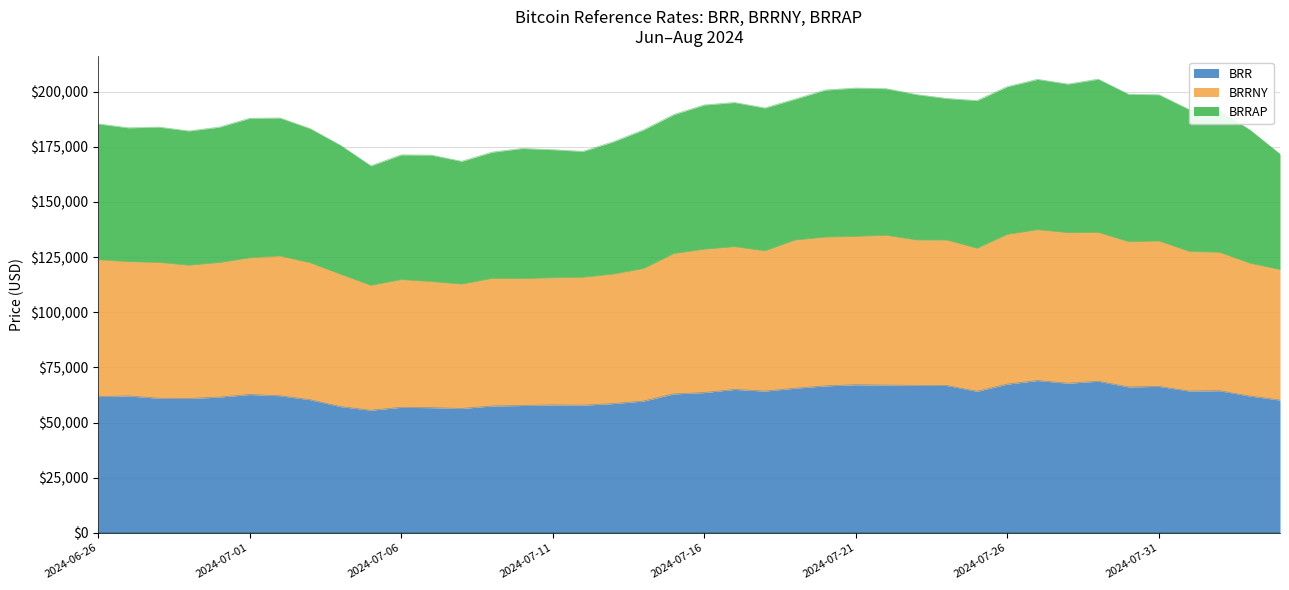

What is the total value across all series at 2024-07-01?

187892.4